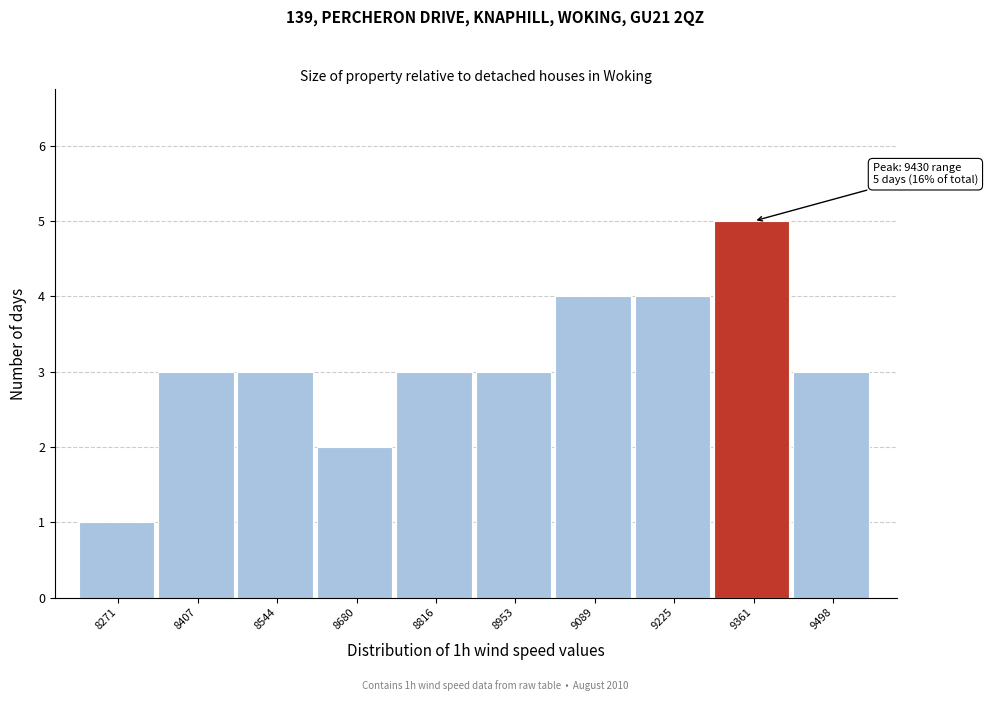

Reading left to right, transcribe all the data shown in this chart.

8271=1	8407=3	8544=3	8680=2	8816=3	8953=3	9089=4	9225=4	9361=5	9498=3